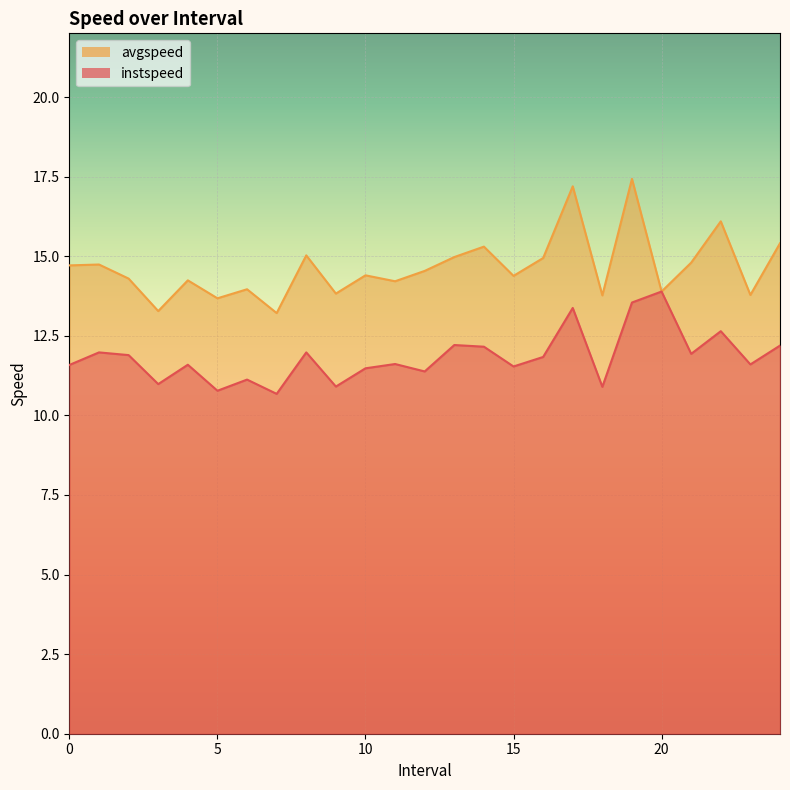

What are all the series names shown in the legend?

avgspeed, instspeed